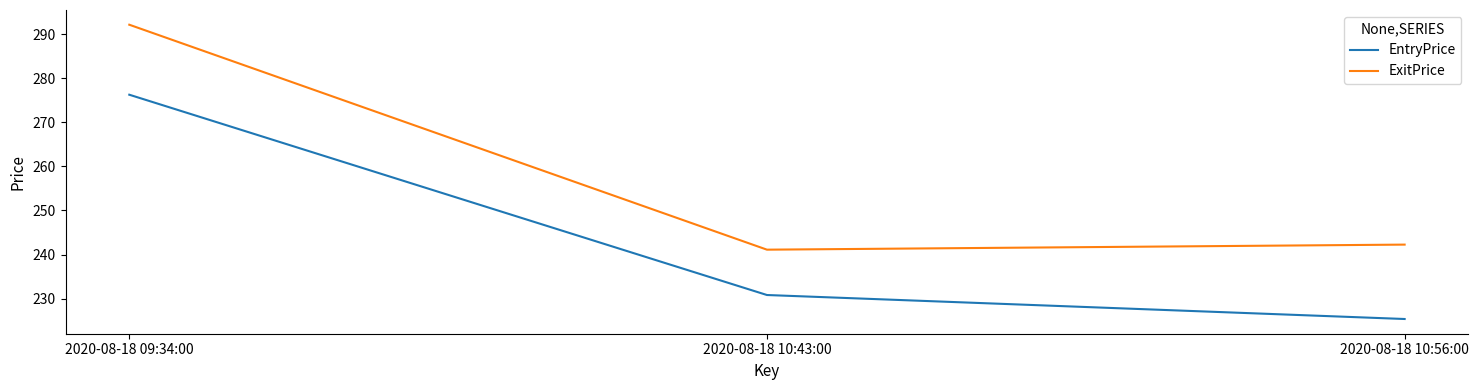

What is the sum of all EntryPrice values?

732.5